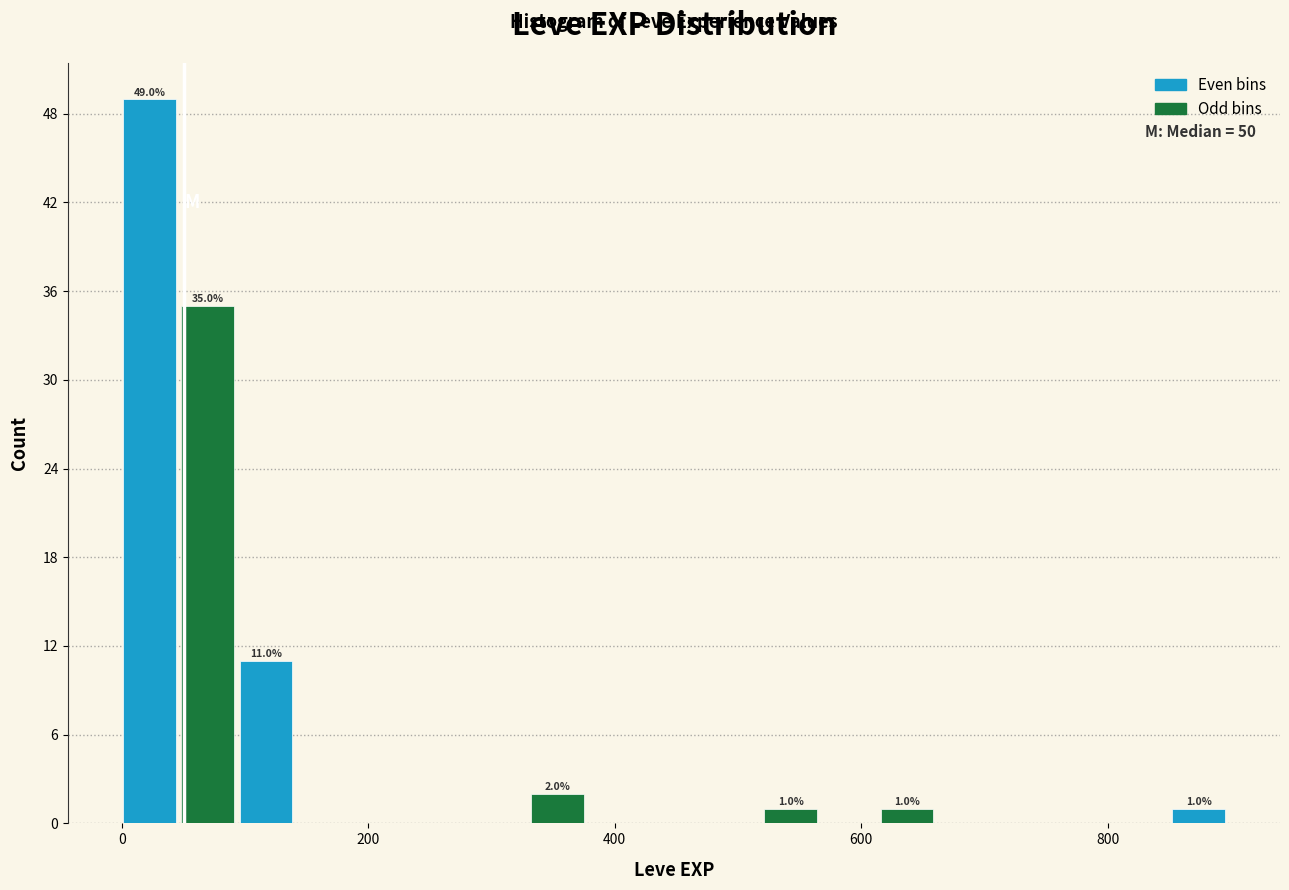

Around what value on the x-axis is the tallest bar? Give the approximate position of its centre, as read against the axis.

20